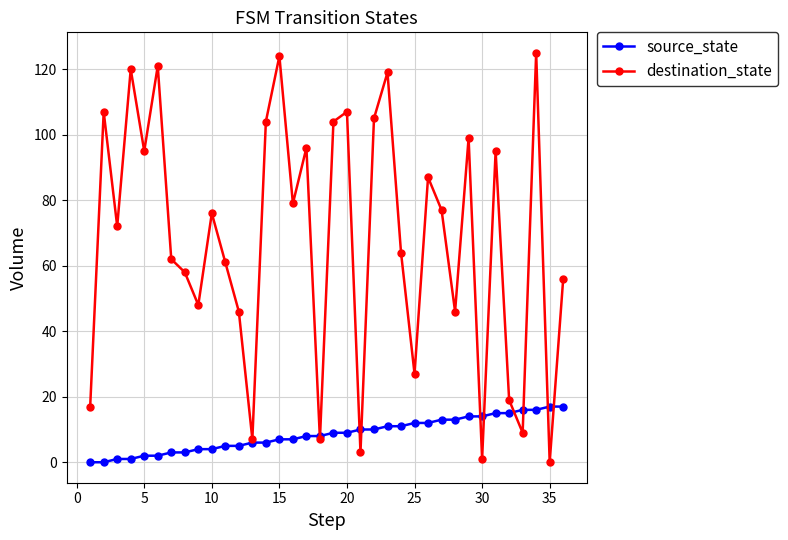

Which series has the widest spread of values?

destination_state